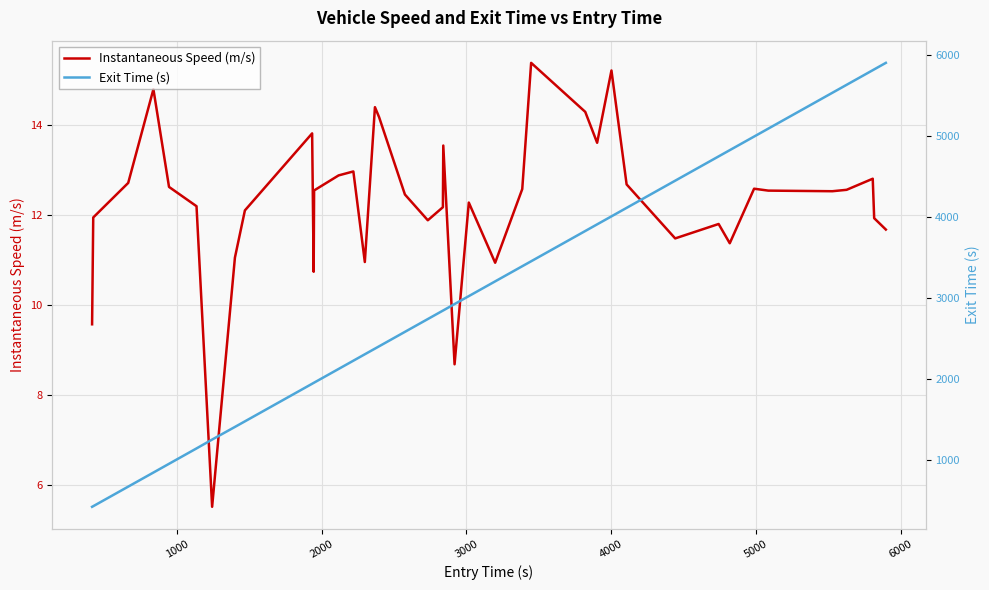

True or false: Exit Time (s) has more than 2 points higher than both neighbors.

False